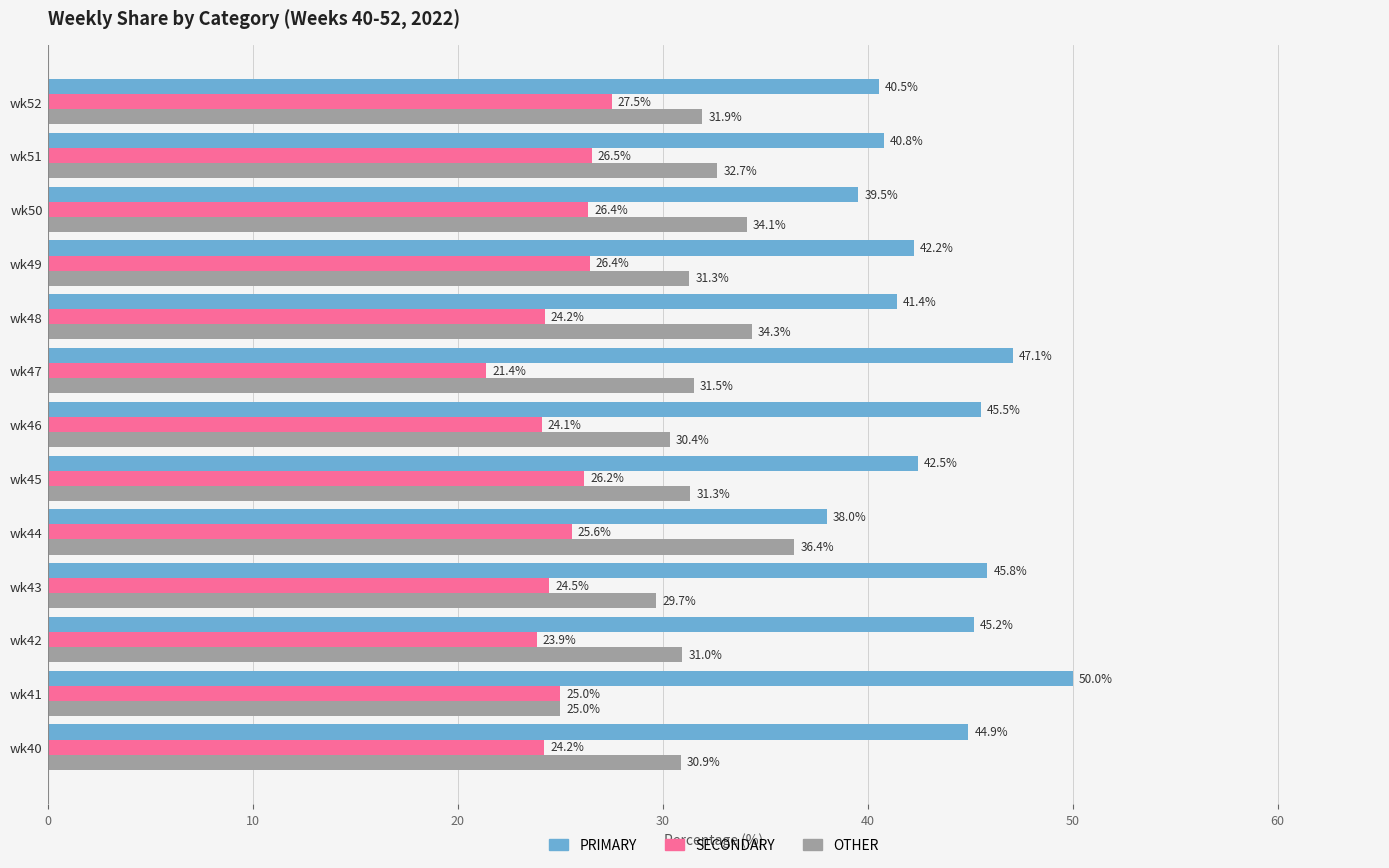

Which category has the highest value in the SECONDARY series?

wk52